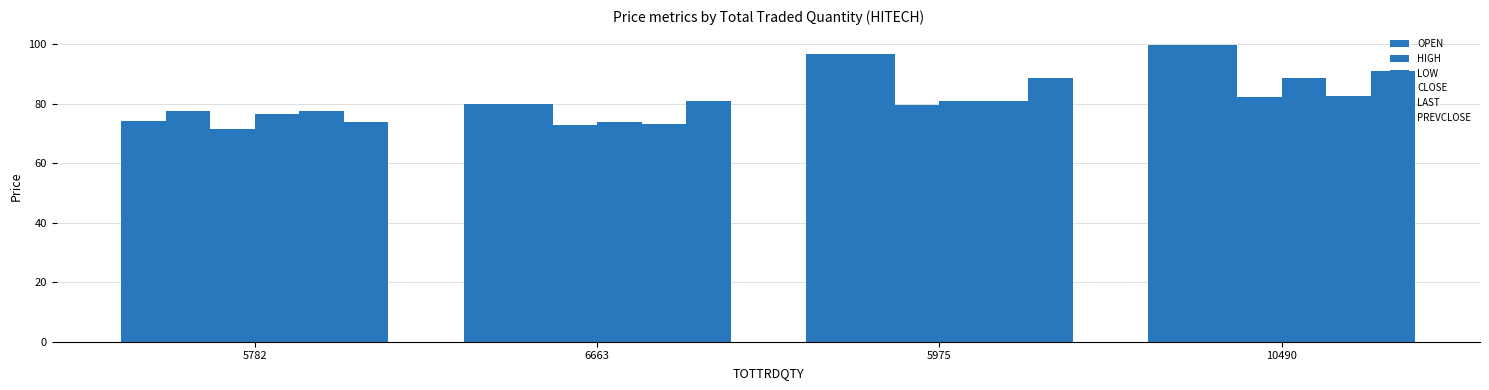

How many categories are shown in the chart?

4